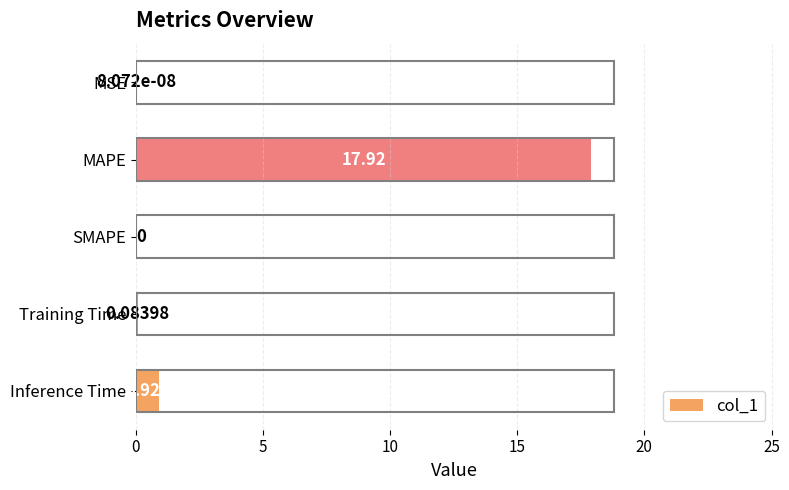

Count the number of categories in the chart.

5